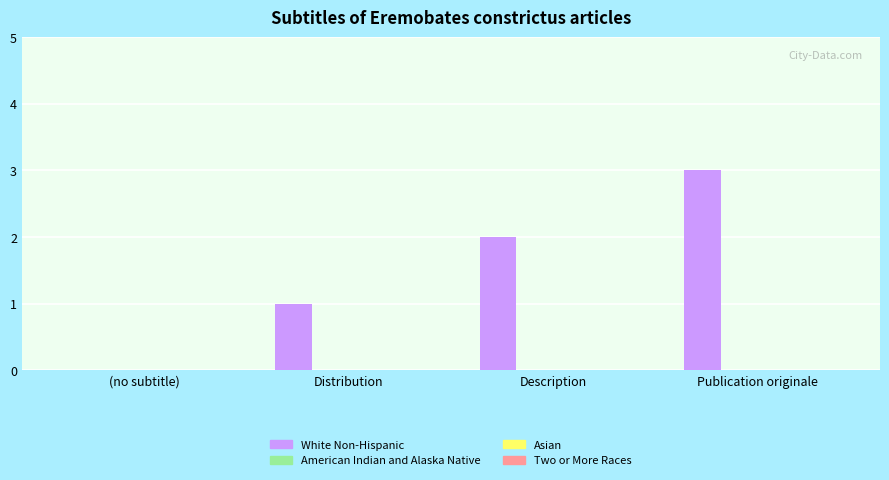

What is the greatest value displayed?

3